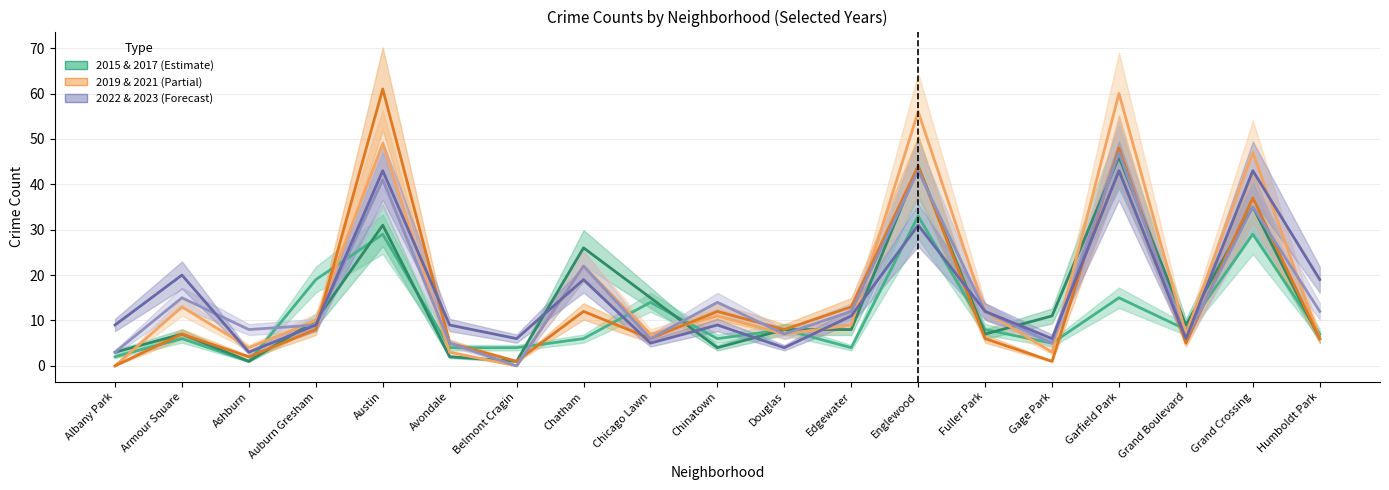

Is the value of 2015 at Armour Square greater than the value of 2019 at Edgewater?

No